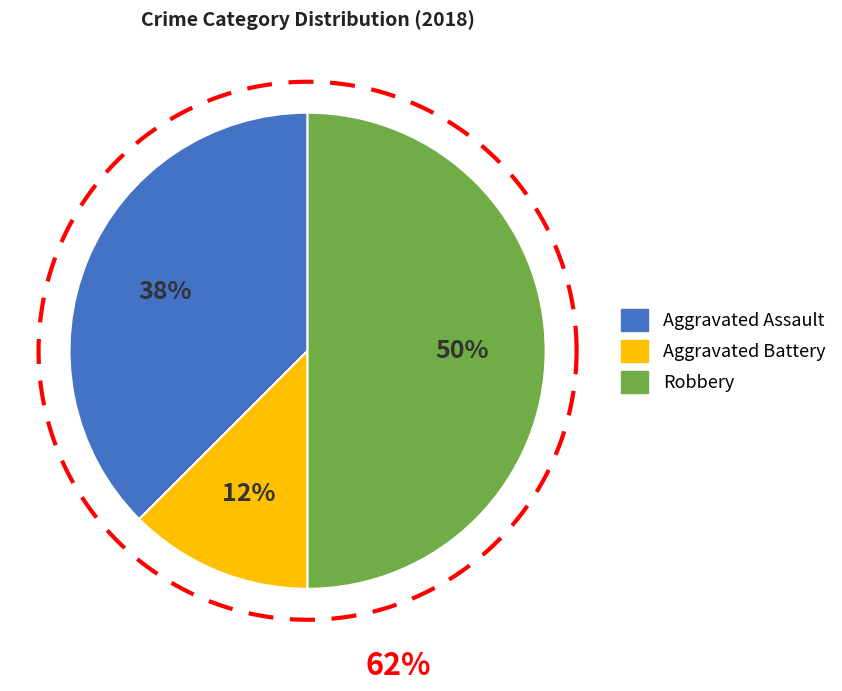

Is it true that Robbery is 38% of the pie?

False